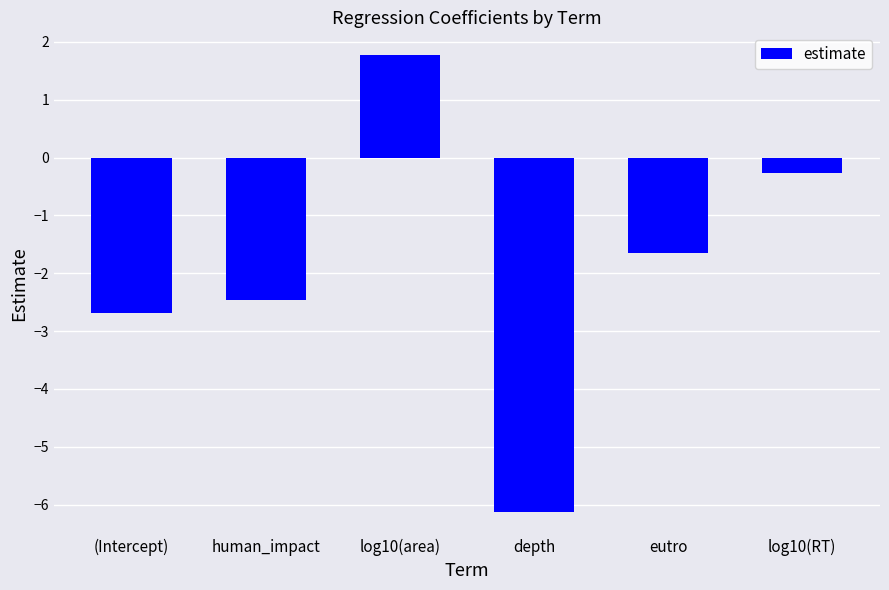

What is the smallest value displayed?

-6.1